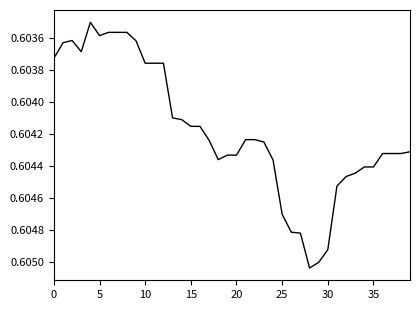

Reading left to right, what are all the values shown in this chart?

0.6	0.6	0.6	0.6	0.6	0.6	0.6	0.6	0.6	0.6	0.6	0.6	0.6	0.6	0.6	0.6	0.6	0.6	0.6	0.6	0.6	0.6	0.6	0.6	0.6	0.6	0.6	0.6	0.6	0.6	0.6	0.6	0.6	0.6	0.6	0.6	0.6	0.6	0.6	0.6